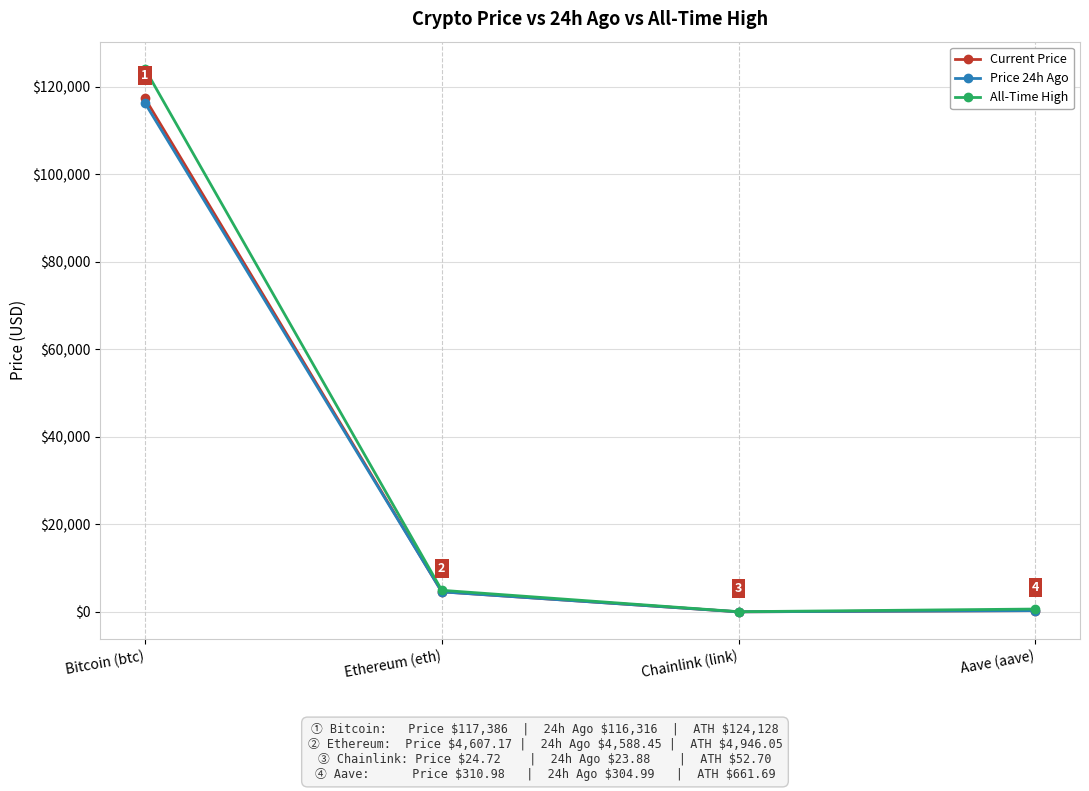

True or false: Price 24h Ago and Current Price cross at least once.

False